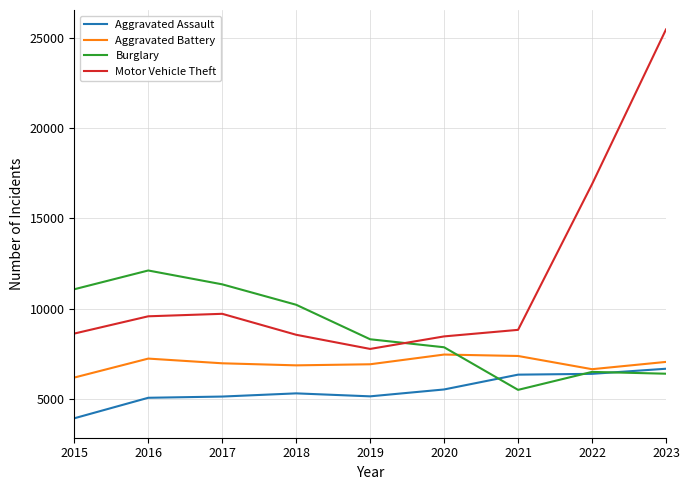

True or false: Aggravated Battery and Motor Vehicle Theft cross at least once.

False